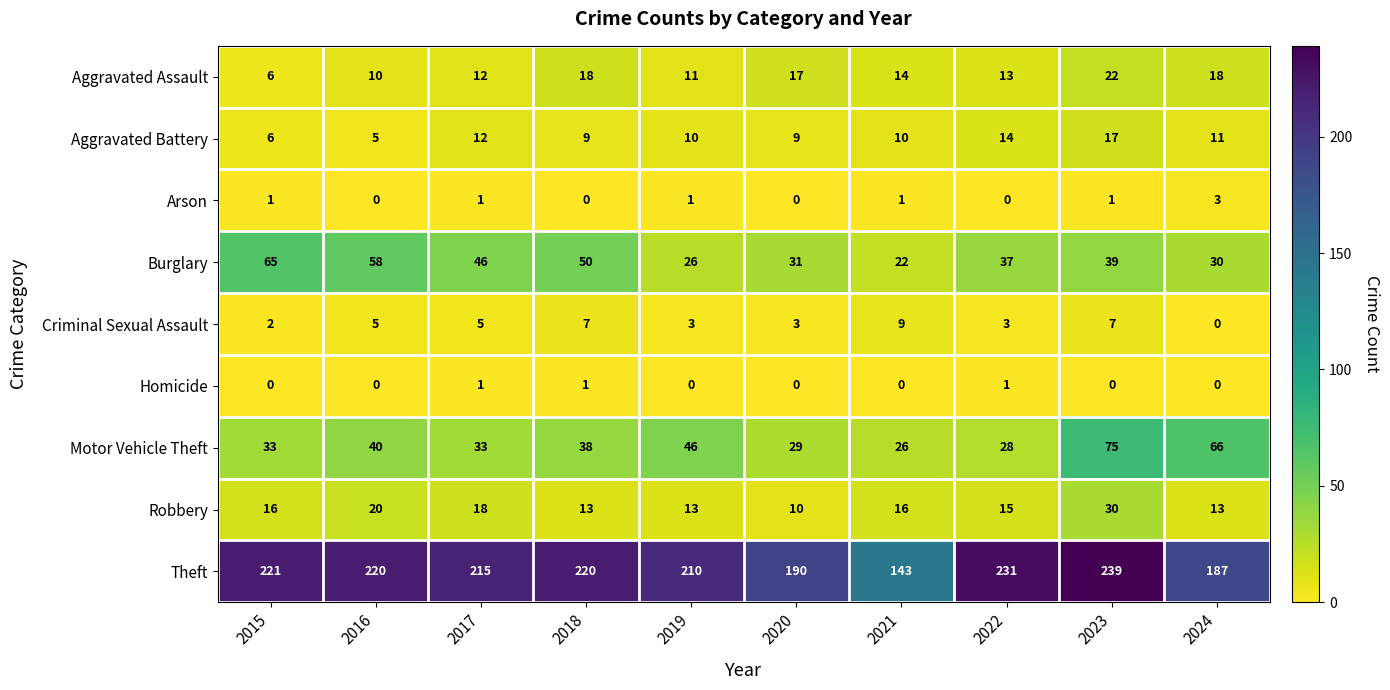

What is the greatest value displayed?

239